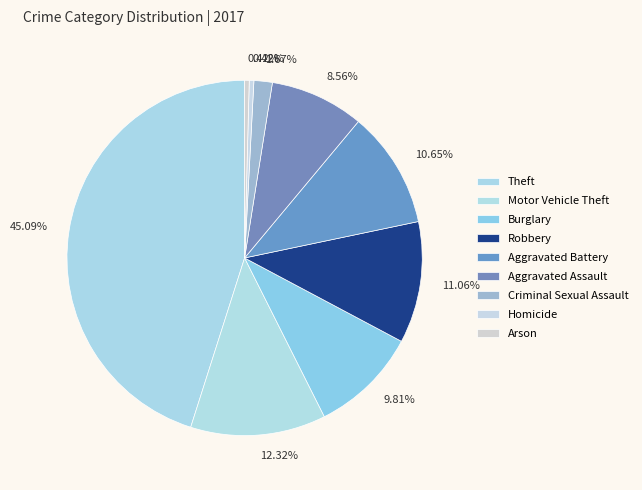

Count the number of slices in the pie.

9